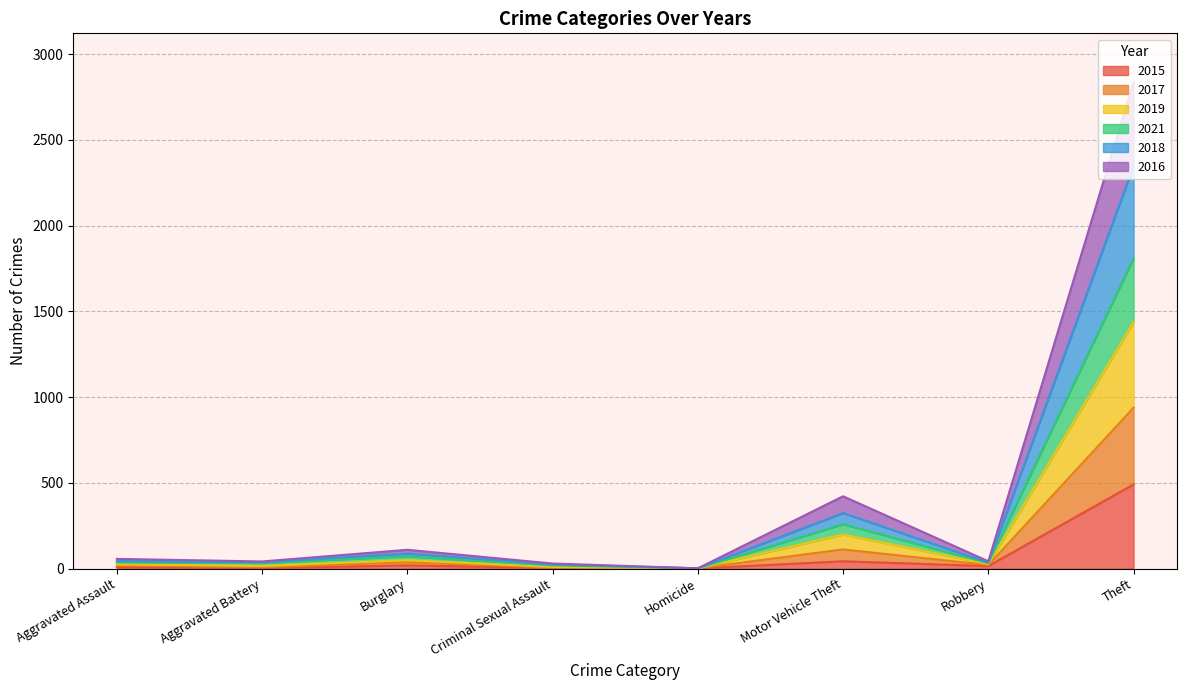

What are all the series names shown in the legend?

2015, 2017, 2019, 2021, 2018, 2016